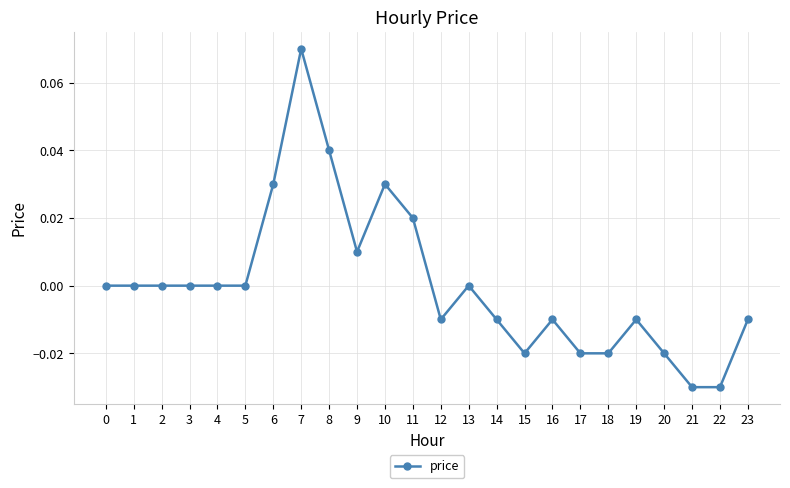

Between 5 and 20, which is larger?

5